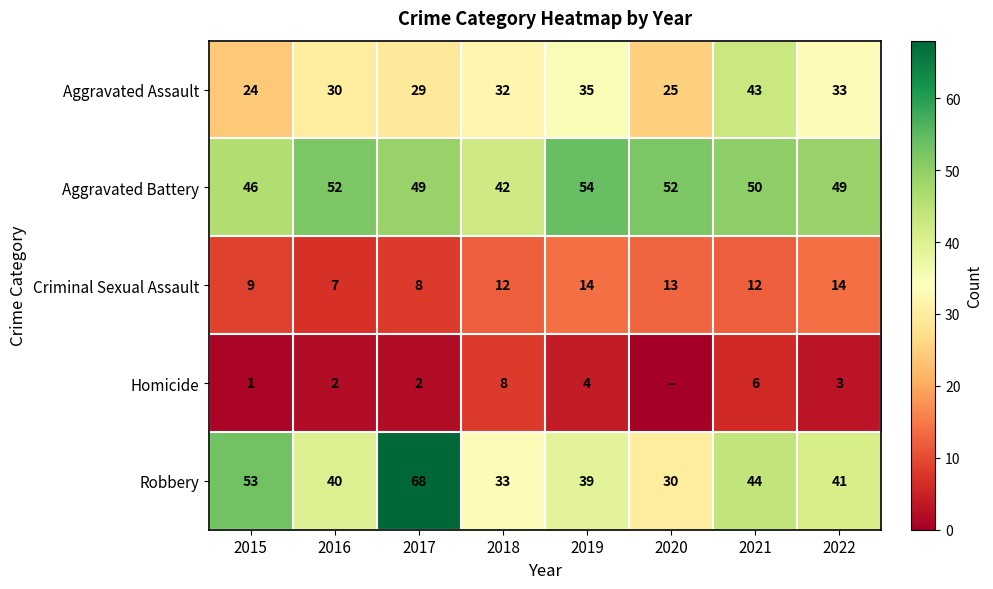

The value of Robbery at 2017 is 33. True or false?

False